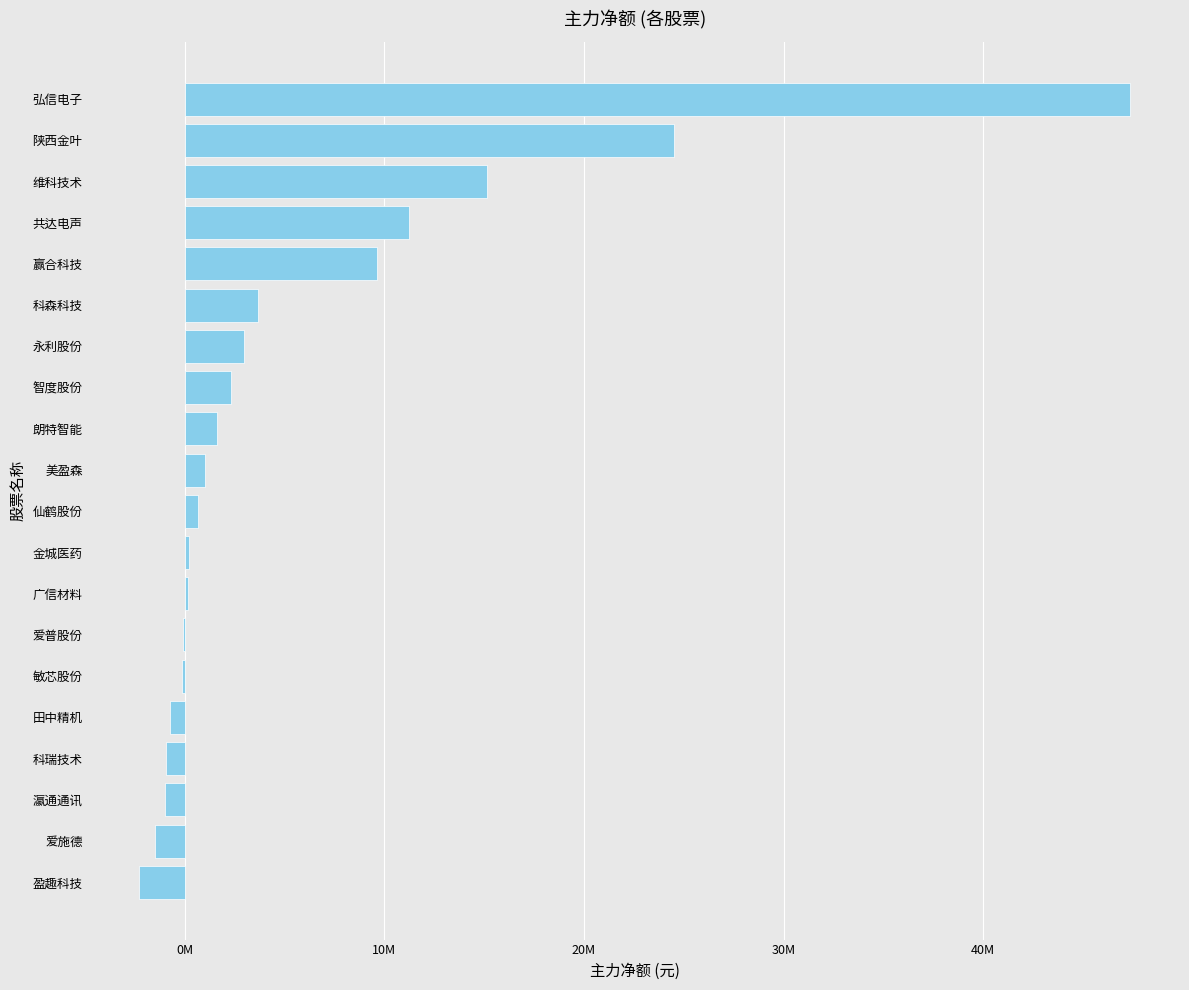

How many negative values are there?

7